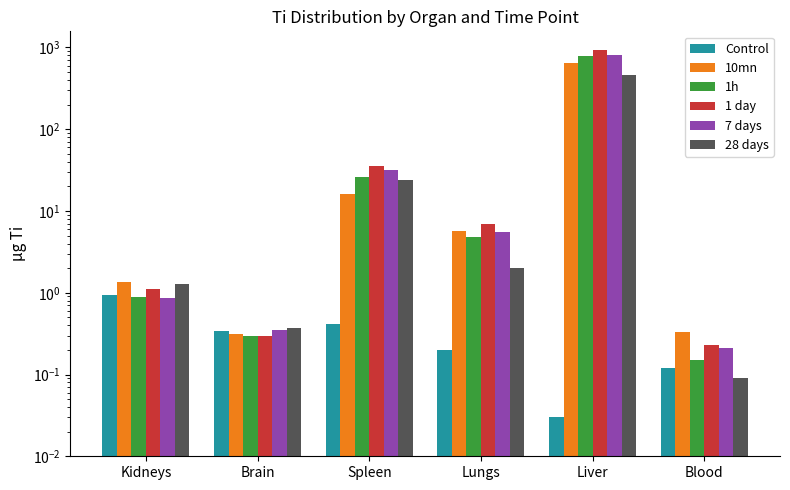

Is it true that Control equals 0.1 at Blood?

True